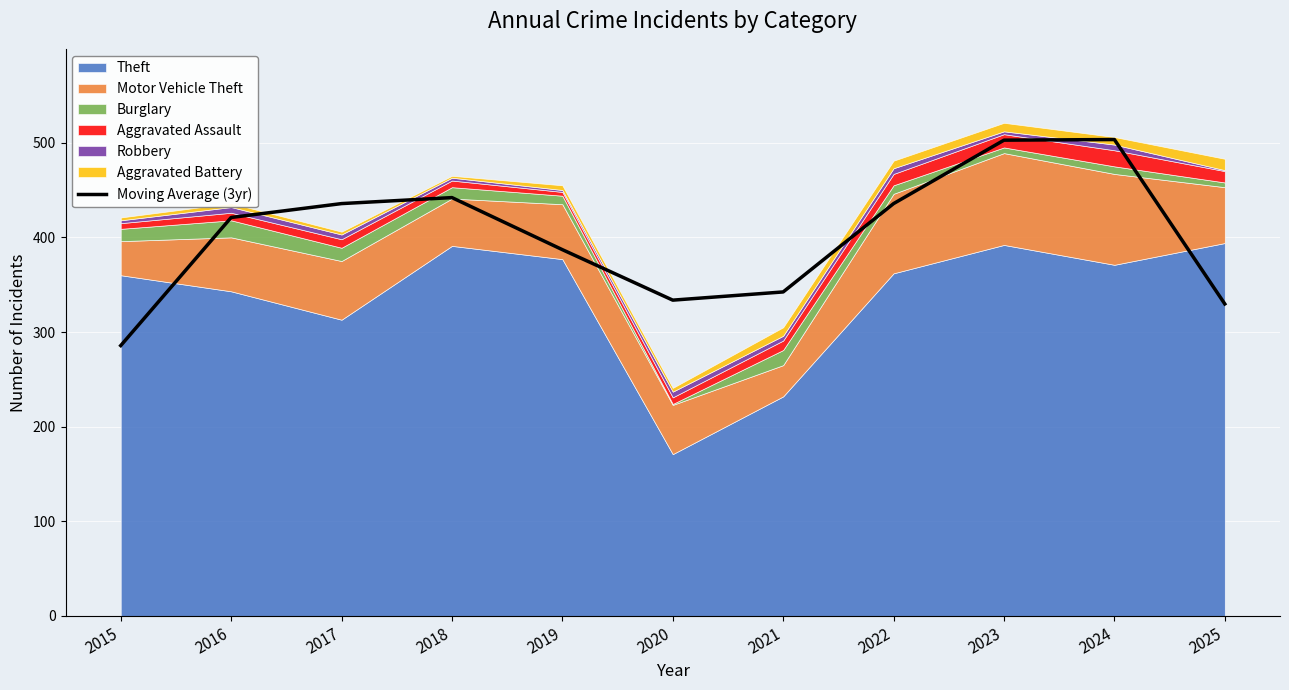

At which category does the chart reach its minimum across all series?

2015